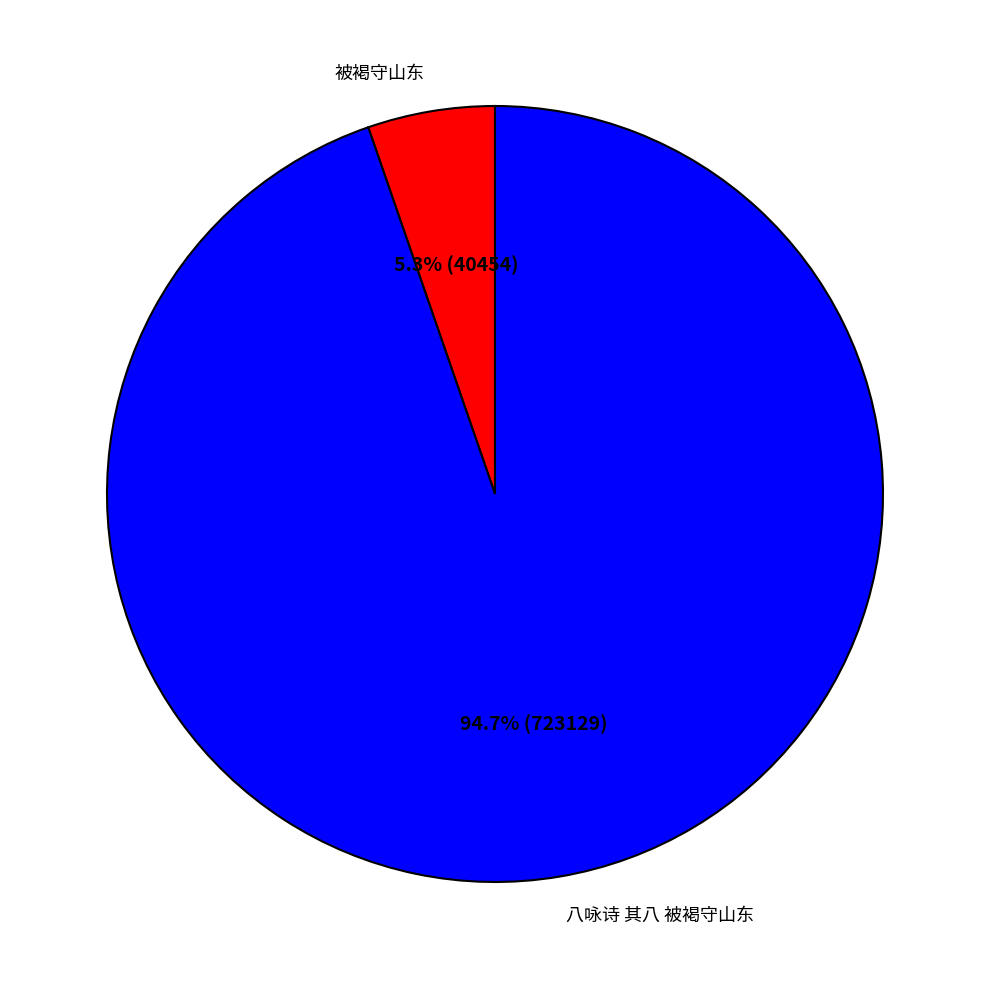

Approximately how many times larger is the value at 被褐守山东 compared to 八咏诗 其八 被褐守山东?

0.1